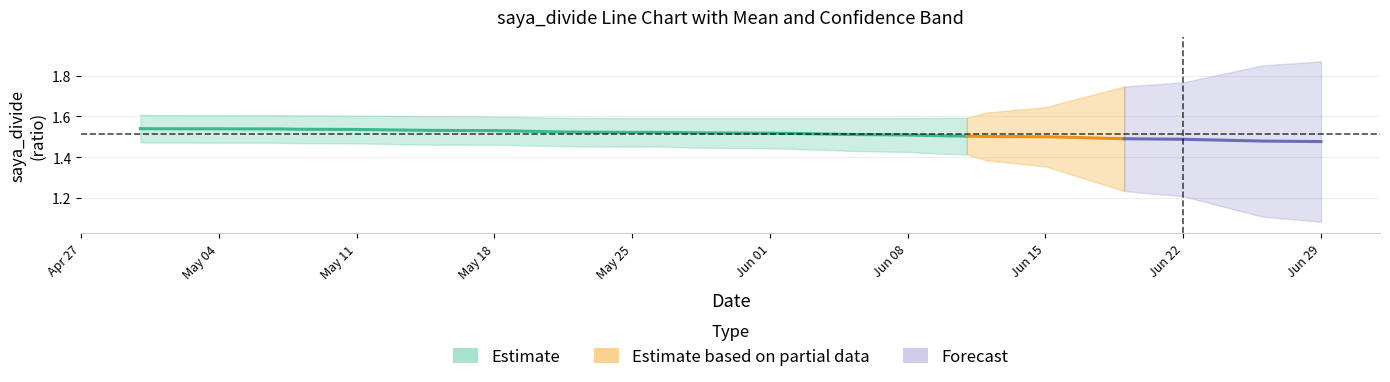

True or false: saya_divide_mean has more than 0 interior local peaks.

True